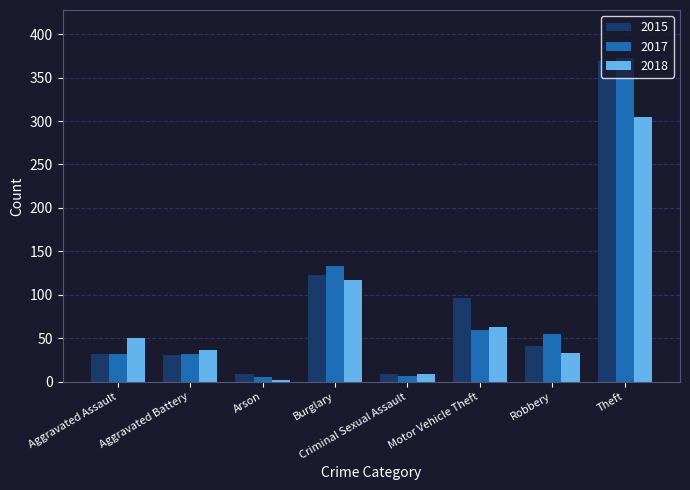

How many distinct data groups are displayed?

3